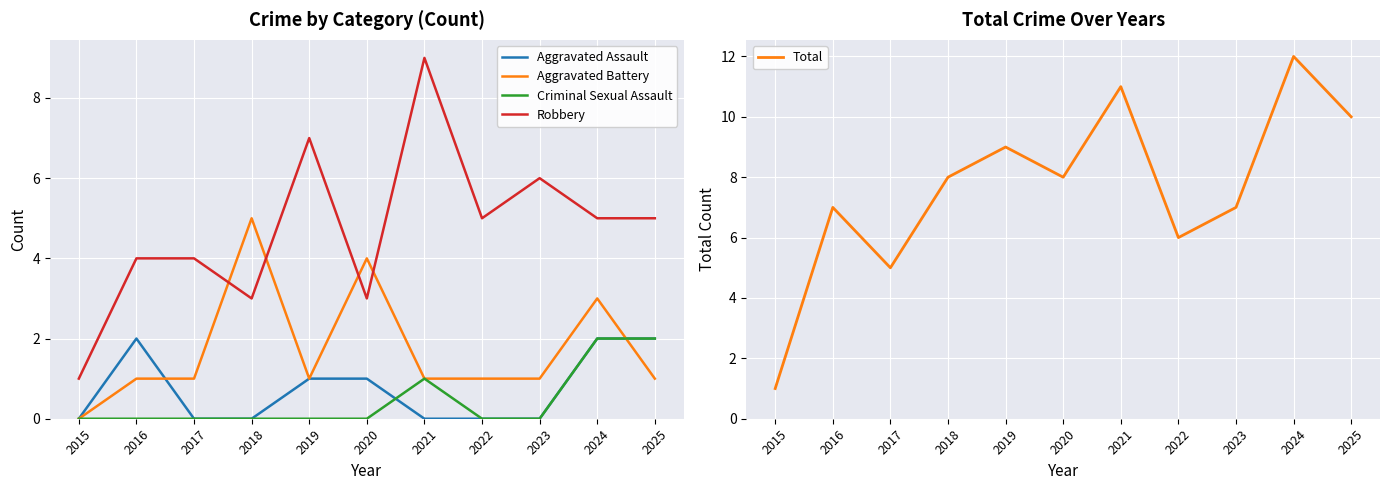

List the labels in order of Total value, largest first.

2024, 2021, 2025, 2019, 2018, 2020, 2016, 2023, 2022, 2017, 2015